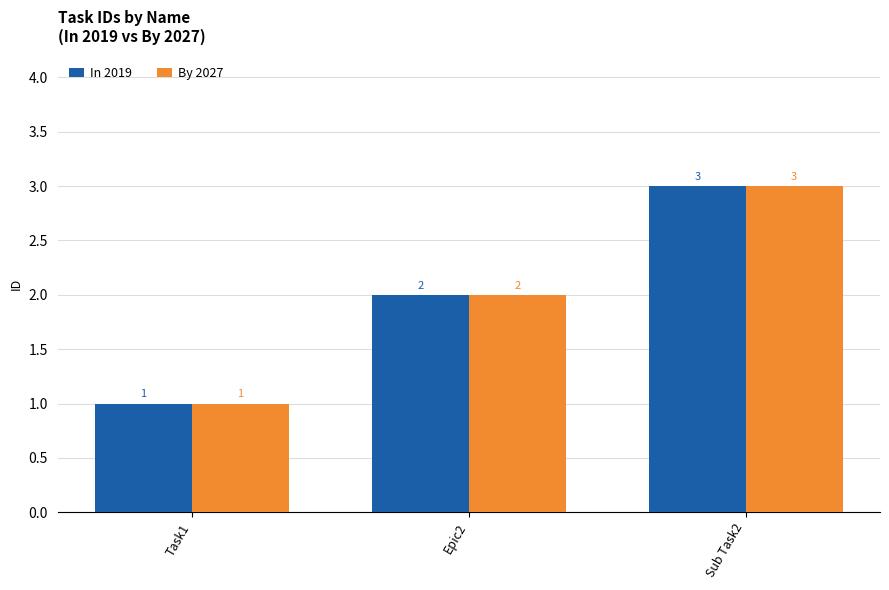

What is the smallest value displayed?

1